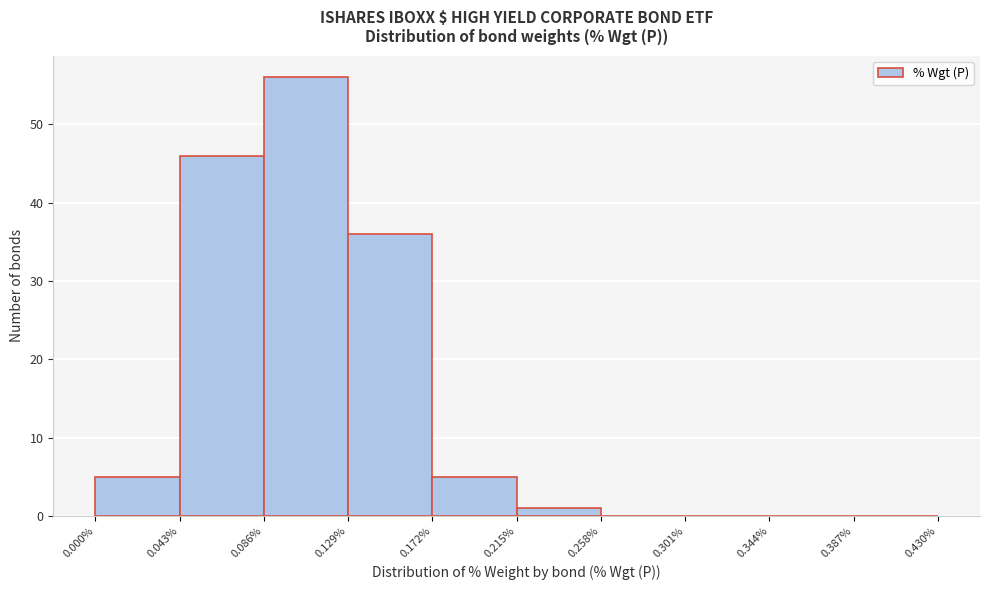

Reading left to right, transcribe this chart: for each bar, give the range it covers on the x-axis and its height. The values are not printed on the chart, so give them approximately, as read against the axis.

0.000% to 0.043%: 5
0.043% to 0.086%: 46
0.086% to 0.129%: 56
0.129% to 0.172%: 36
0.172% to 0.215%: 5
0.215% to 0.258%: 1
0.258% to 0.301%: 0
0.301% to 0.344%: 0
0.344% to 0.387%: 0
0.387% to 0.430%: 0